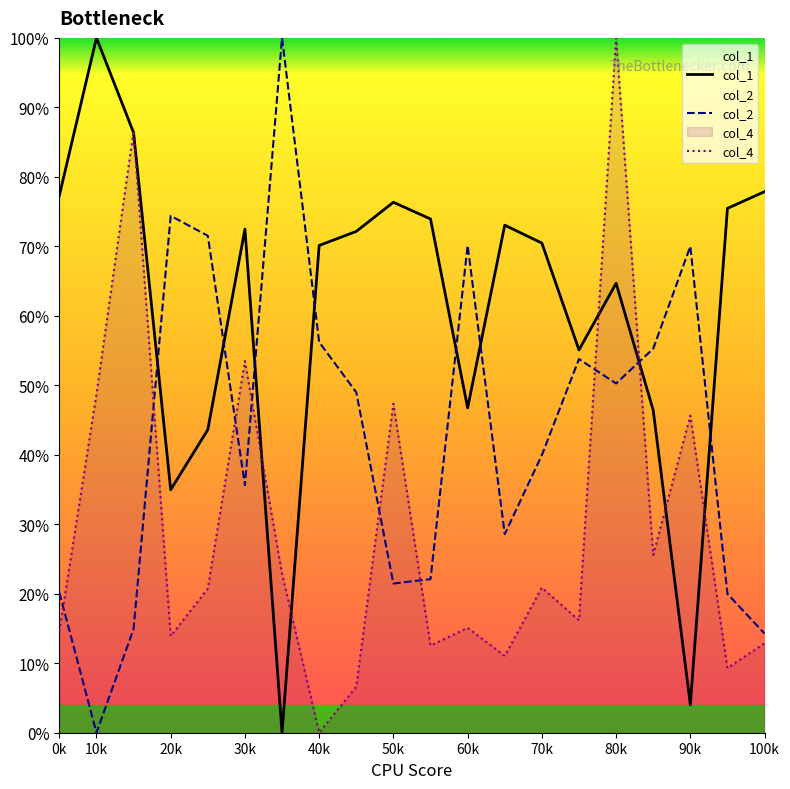

Rank the series by their maximum value, from lowest to highest.

col_1, col_2, col_4